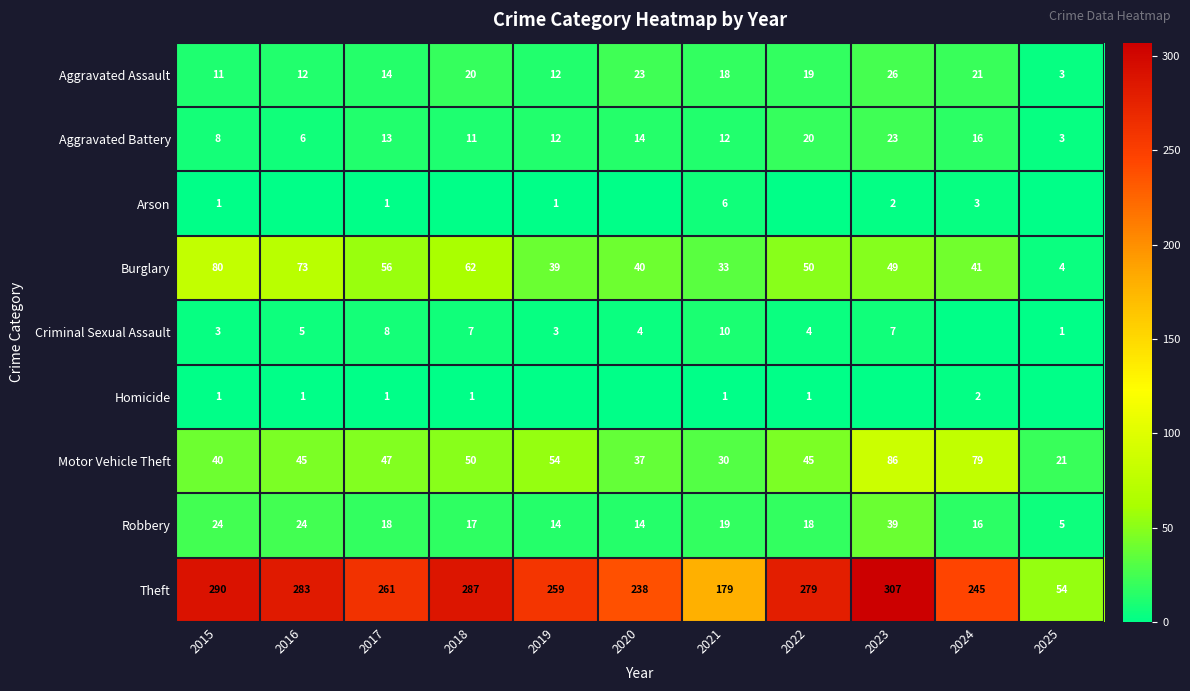

How many data points in Motor Vehicle Theft are less than 45?

4